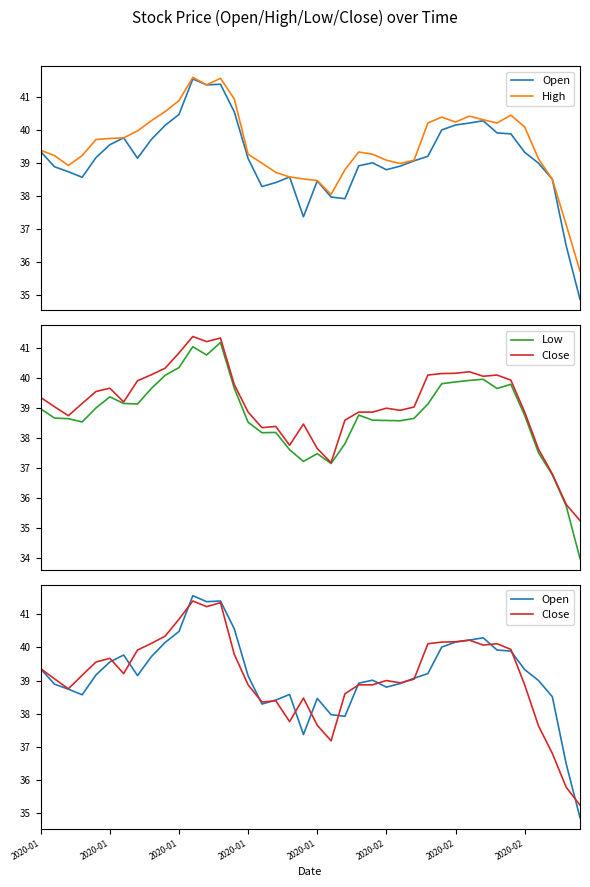

Rank the series by their maximum value, from lowest to highest.

Low, Close, Open, High